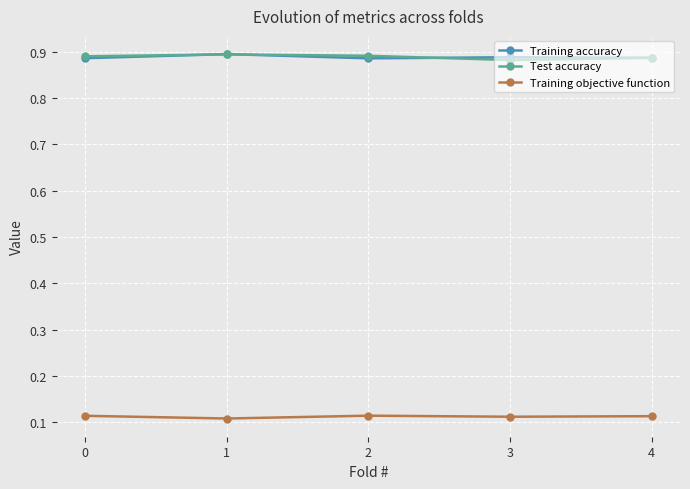

What is the total value across all series at 2?

1.9